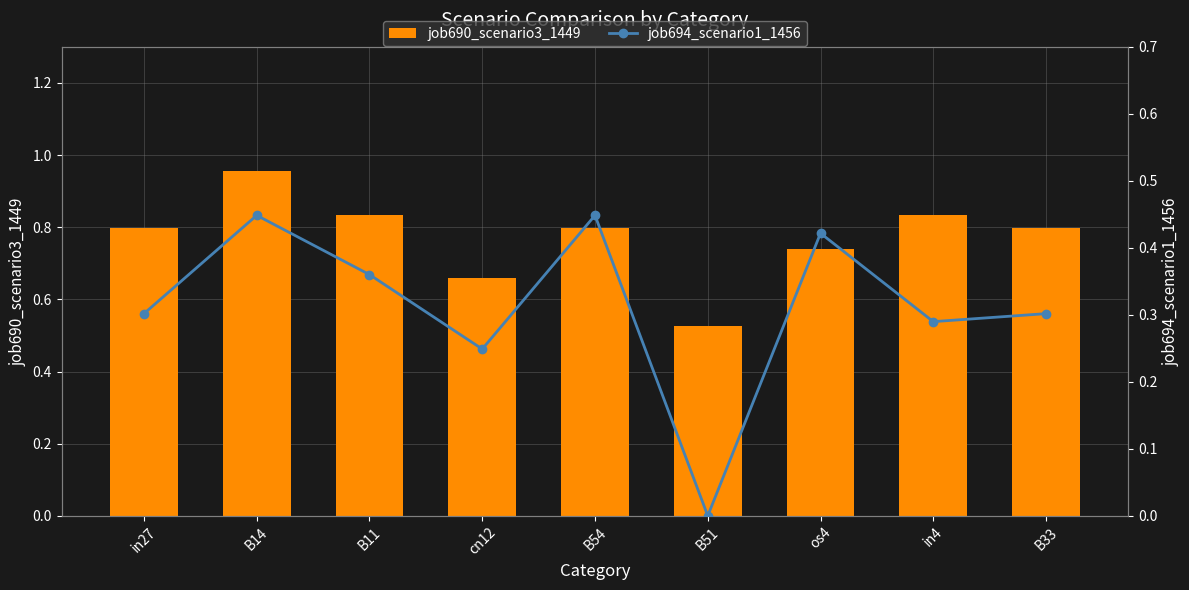

What is the sum of the job694_scenario1_1456 values at in4 and in27?

0.6